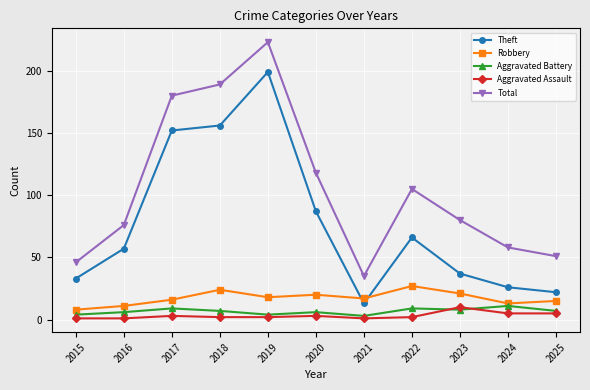

How many lines are shown in the chart?

5